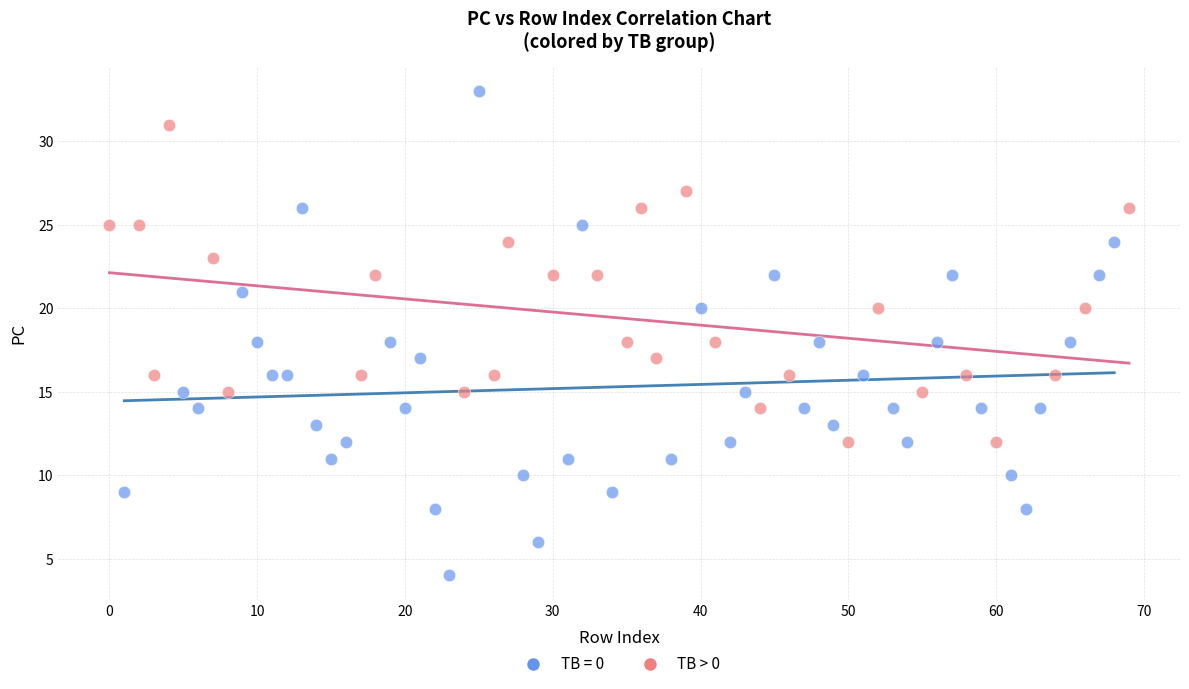

Which series contains the lowest Y value?

TB = 0